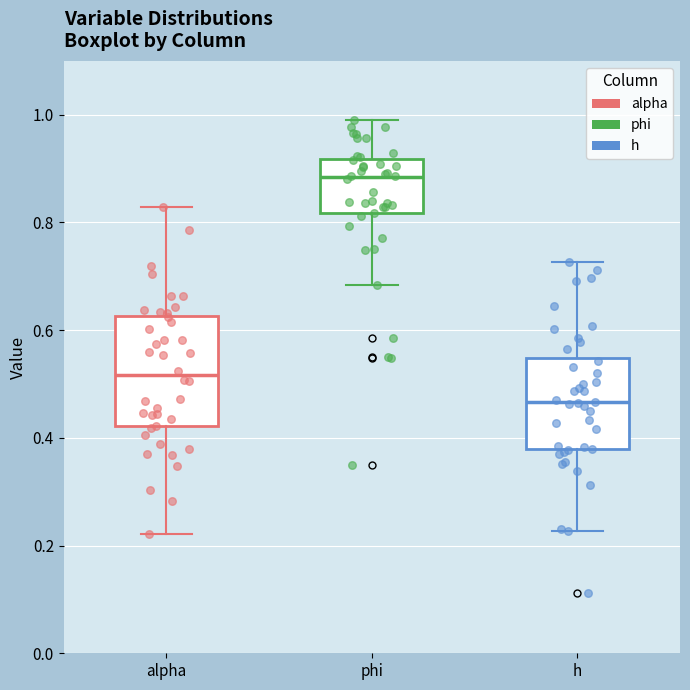

Reading left to right, read every box against the y-axis: the position of its median line, the range the box covers, and the ends of its whiskers. The values are not printed on the chart, so give them approximately, as read against the axis.

alpha: median 0.52, box 0.42 to 0.62, whiskers 0.22 to 0.82
phi: median 0.88, box 0.82 to 0.92, whiskers 0.68 to 0.98
h: median 0.46, box 0.38 to 0.54, whiskers 0.22 to 0.72